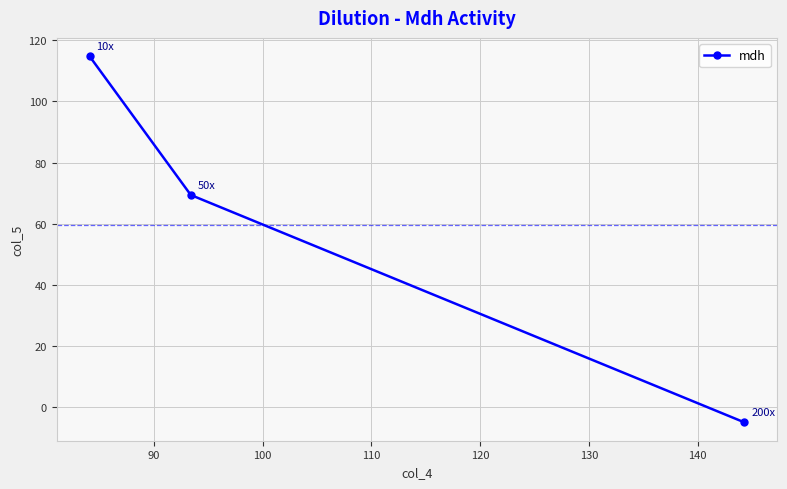

What is the difference between the second highest and minimum values?

74.4